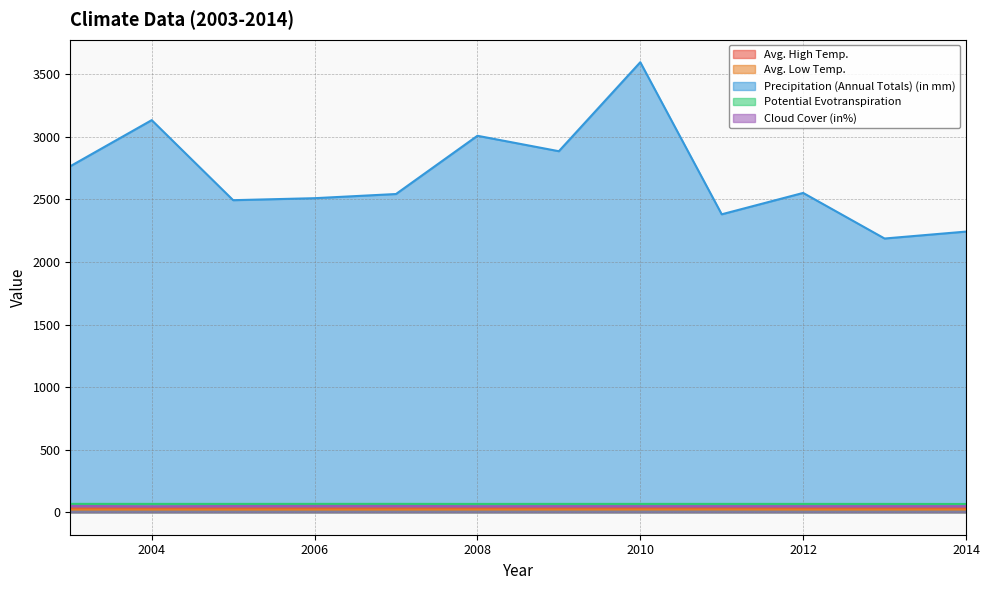

Reading left to right, what are all the values shown in this chart?

Avg. High Temp.: 2003=29.5	2004=29.6	2005=29.4	2006=29.5	2007=29.5	2008=29.8	2009=29.7	2010=30.0	2011=30.1	2012=29.6	2013=29.6	2014=29.6
Avg. Low Temp.: 2003=20.9	2004=21.0	2005=20.8	2006=20.9	2007=20.9	2008=21.2	2009=21.2	2010=21.4	2011=21.6	2012=21.0	2013=21.0	2014=21.3
Precipitation (Annual Totals) (in mm): 2003=2764.7	2004=3133.0	2005=2493.4	2006=2509.3	2007=2542.6	2008=3008.0	2009=2884.7	2010=3595.8	2011=2380.6	2012=2551.3	2013=2187.1	2014=2242.4
Potential Evotranspiration: 2003=66.7	2004=66.5	2005=66.5	2006=66.6	2007=66.7	2008=66.2	2009=66.5	2010=66.5	2011=66.5	2012=66.4	2013=66.2	2014=65.8
Cloud Cover (in%): 2003=50.1	2004=47.6	2005=49.5	2006=50.0	2007=50.1	2008=48.3	2009=48.8	2010=48.8	2011=48.8	2012=48.7	2013=48.6	2014=48.7